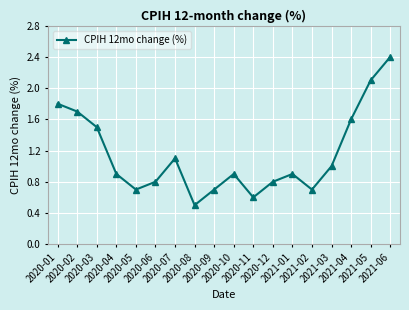

The chart shows a value of 2.4 at 2020-02. True or false?

False